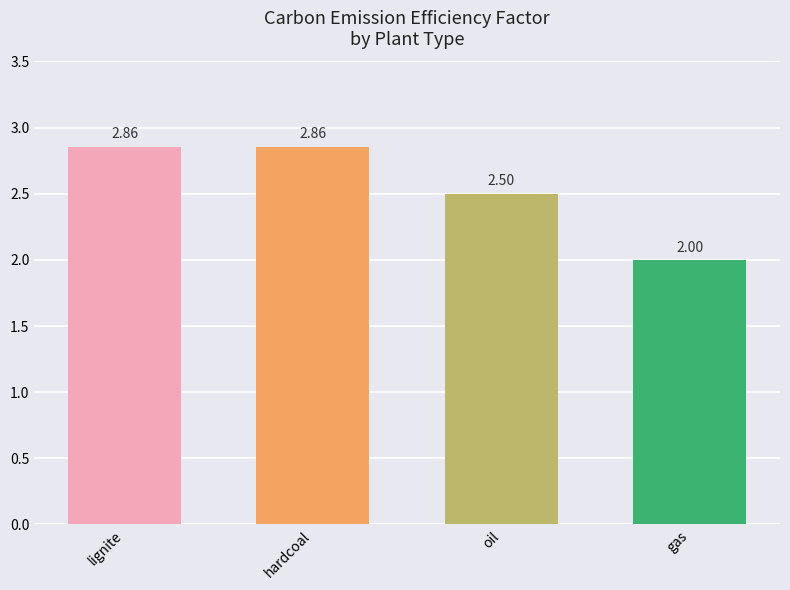

Which label corresponds to the smallest value in the chart?

gas